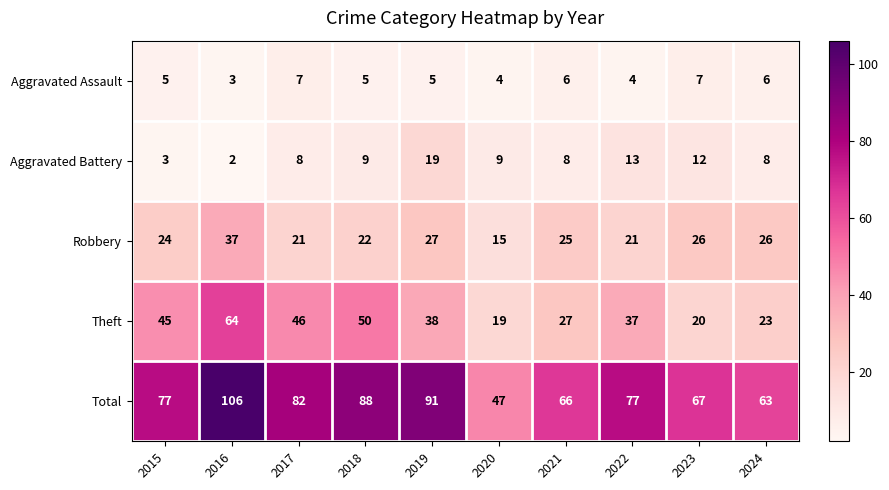

Read the Robbery value at 2020.

15